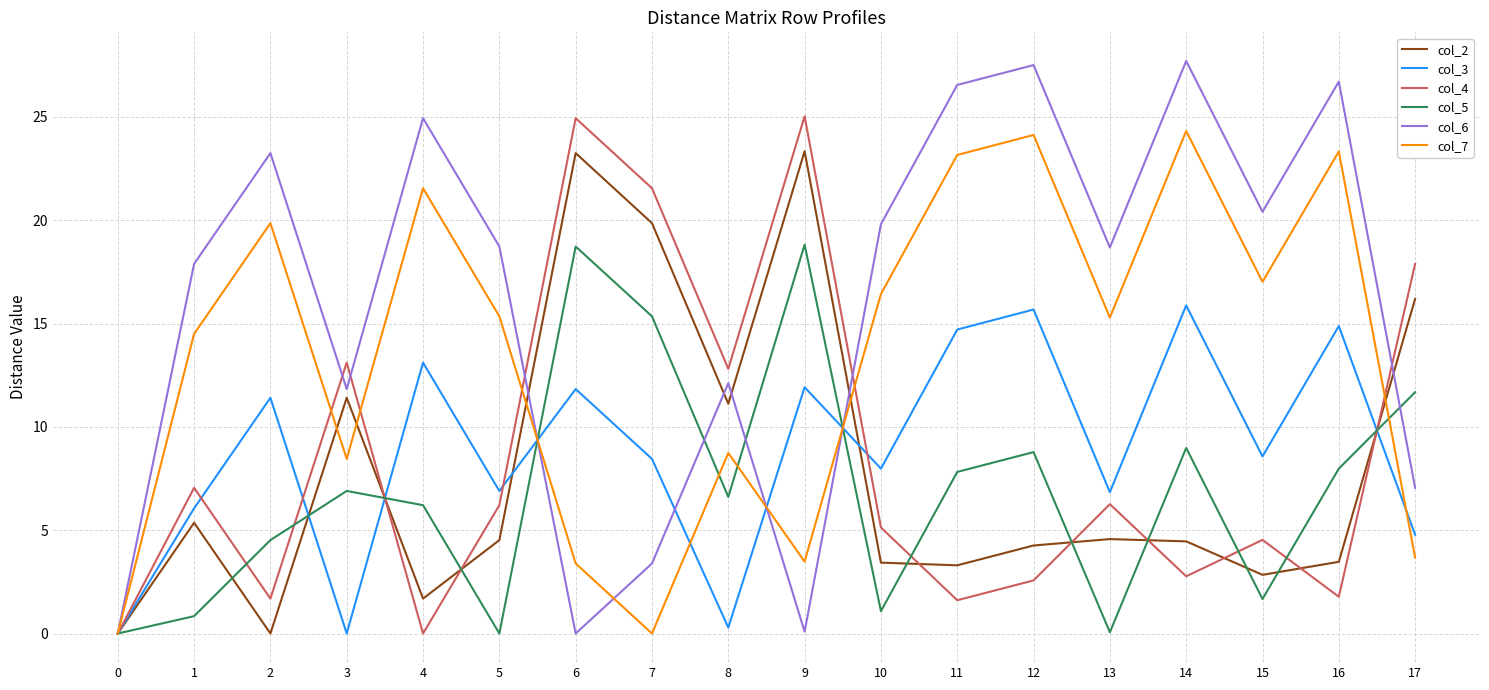

How many lines are shown in the chart?

6